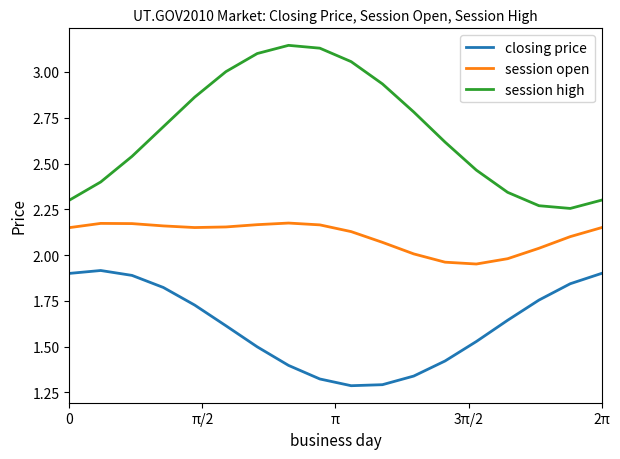

Which series has the widest spread of values?

session high